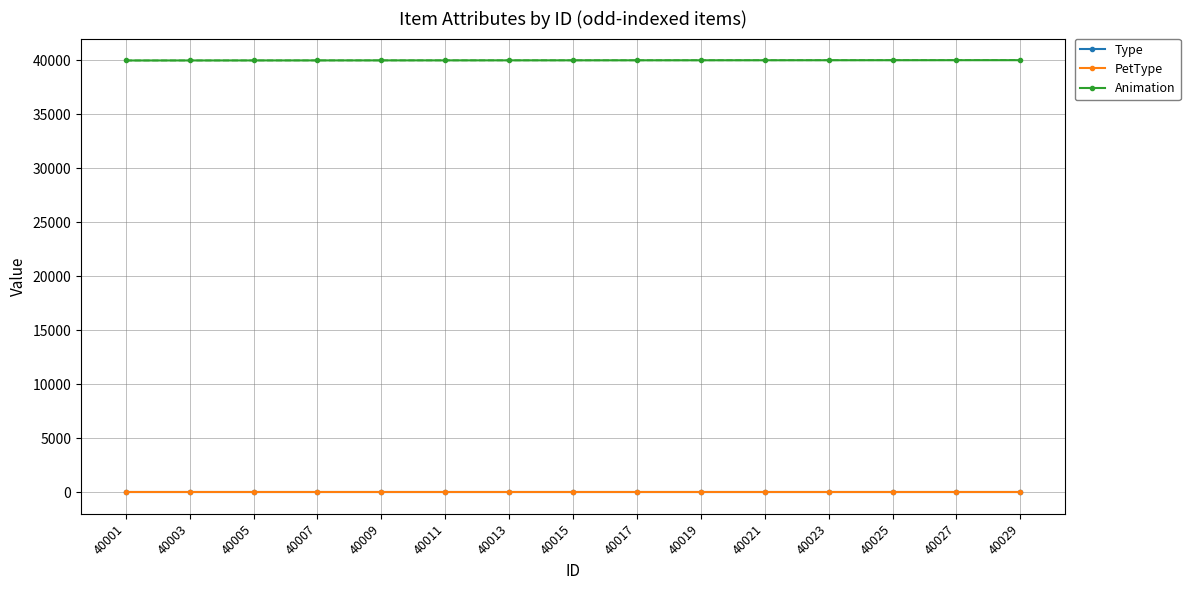

What is the total value across all series at 40027?

40032